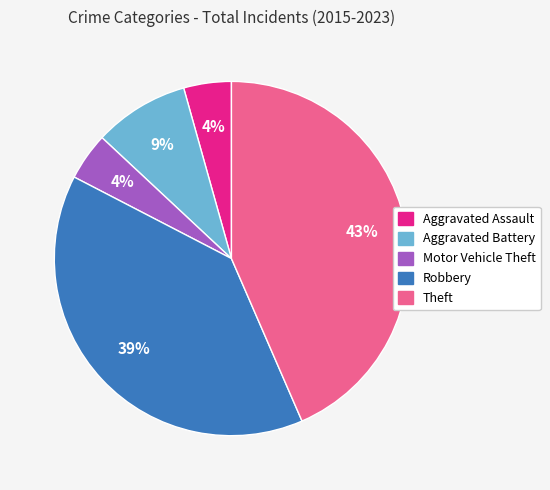

How many segments does this pie chart have?

5